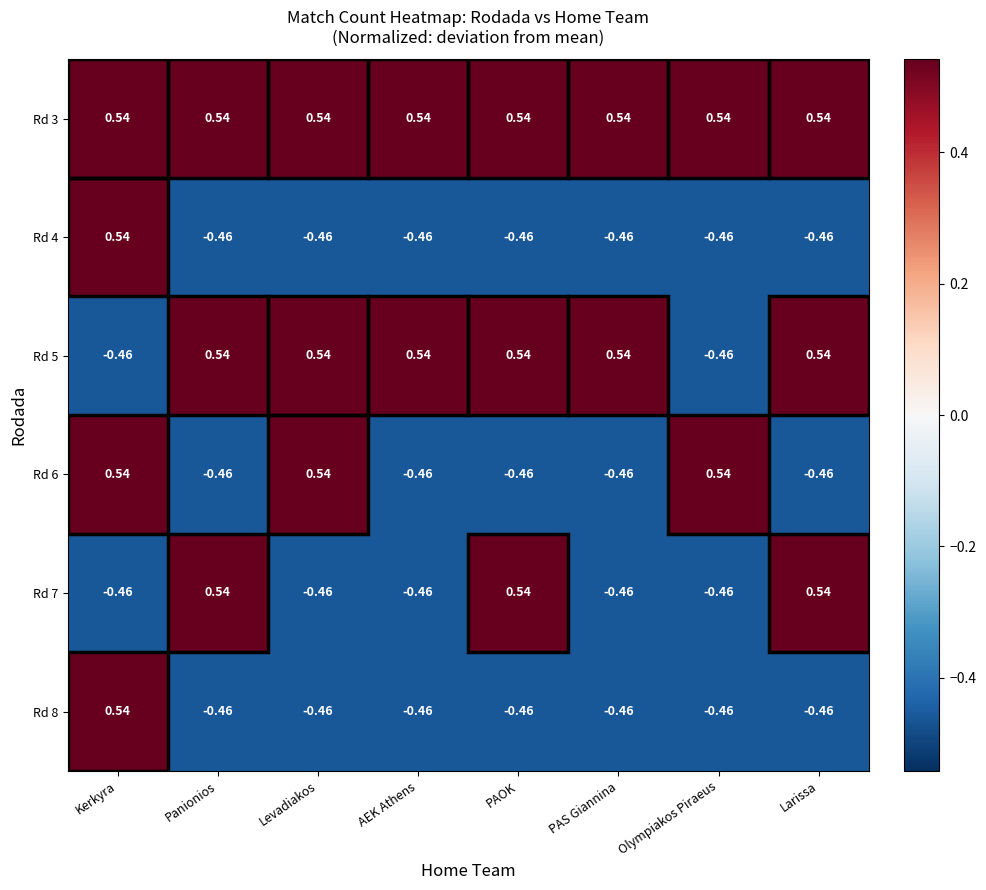

Which category has the highest value in the Rd 4 series?

Kerkyra